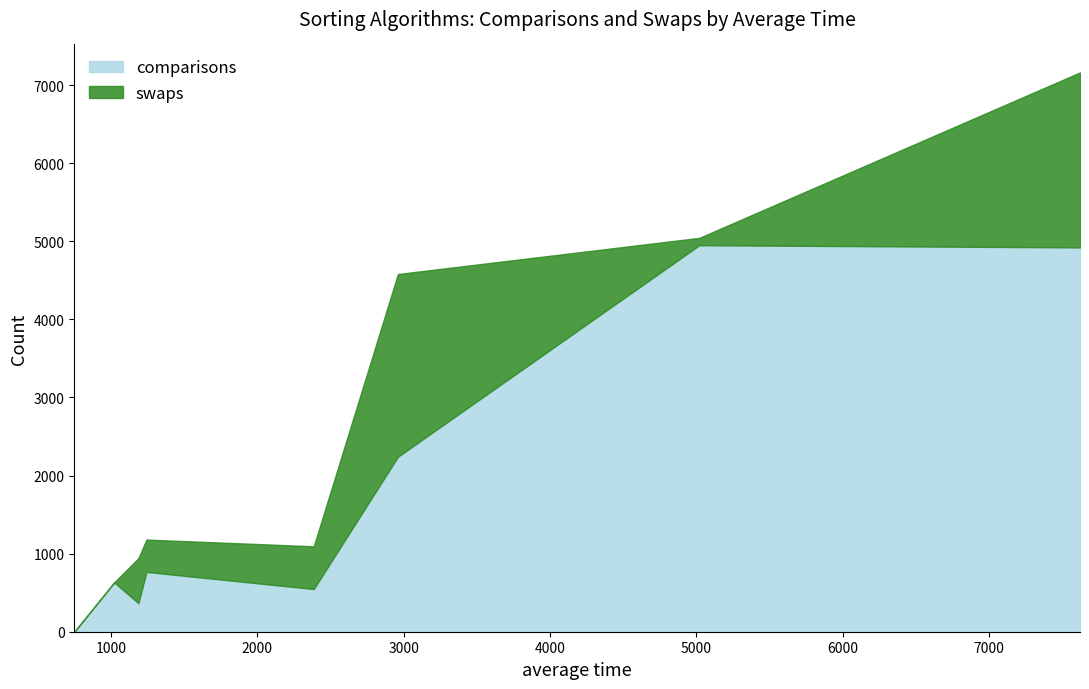

True or false: swaps has more than 0 interior local peaks.

True